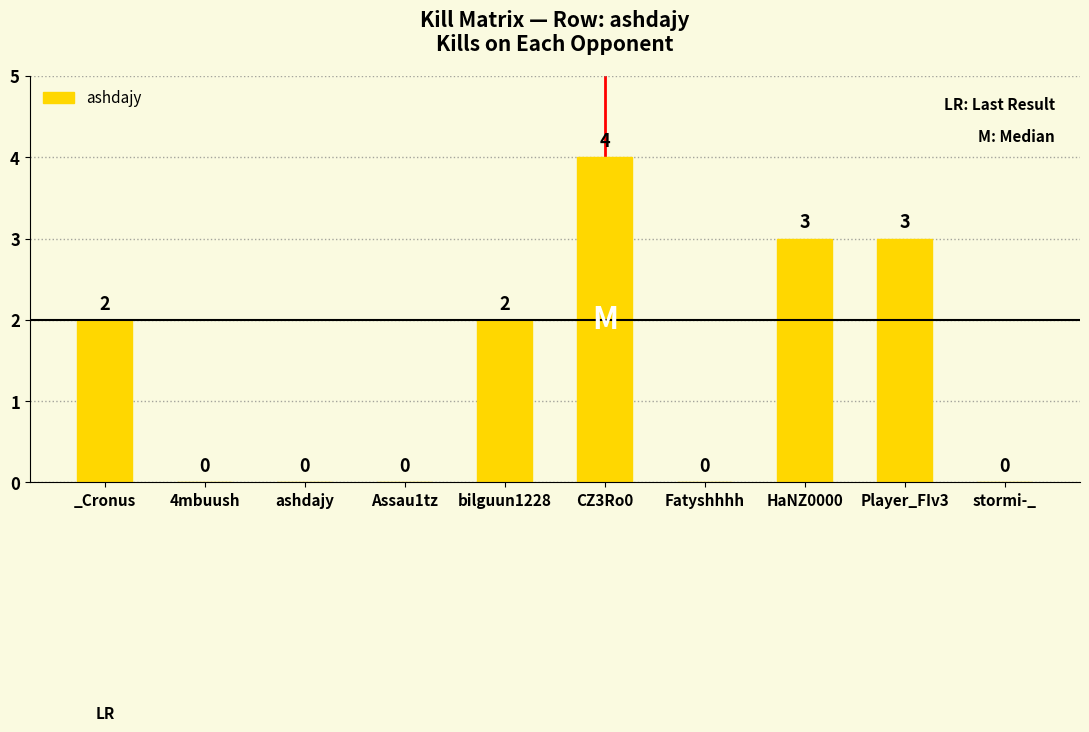

What is the difference between the values at Fatyshhhh and Player_FIv3?

3